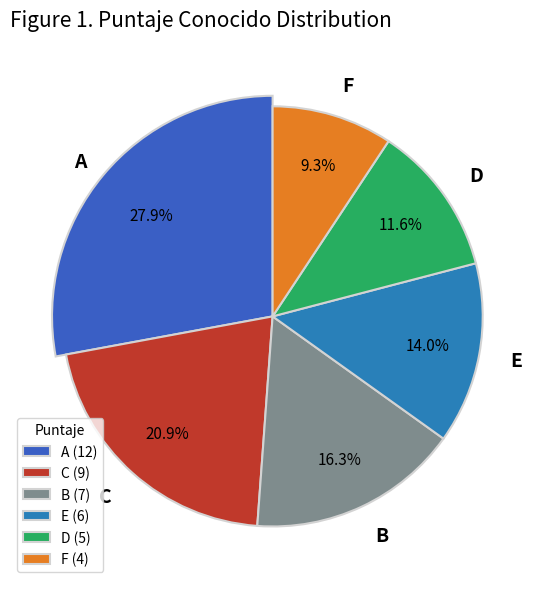

Which has a higher value, A or C?

A